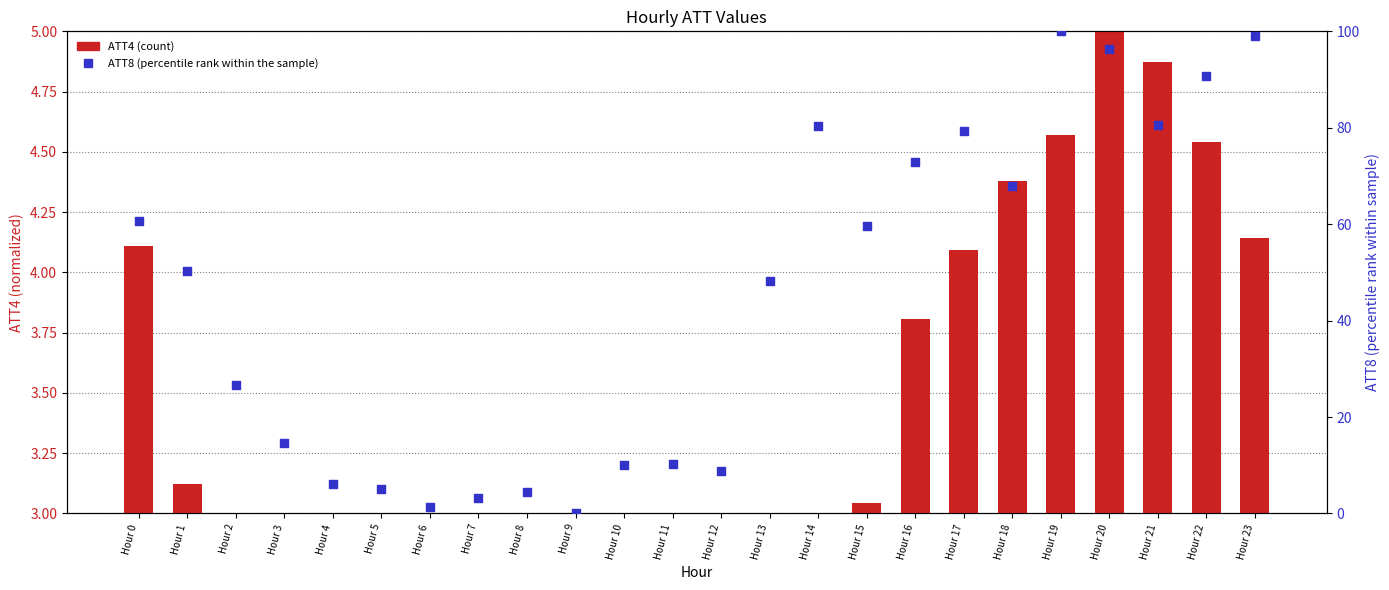

Which series has the largest total across all categories?

ATT8 (percentile rank)